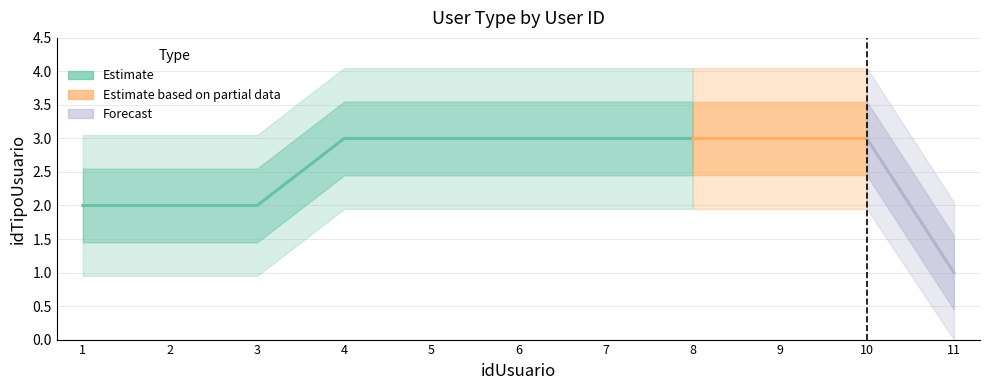

List the labels in order of value, smallest first.

11, 1, 2, 3, 4, 5, 6, 7, 8, 9, 10